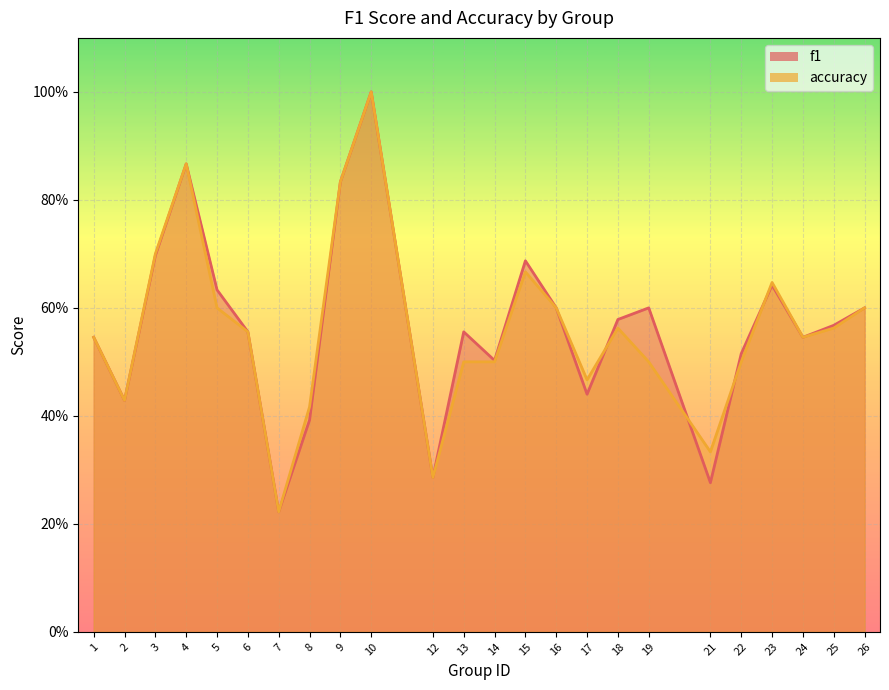

Where do accuracy and f1 first cross each other?

17 and 18